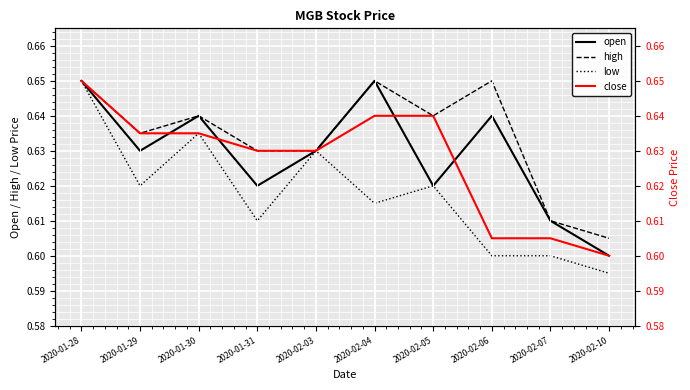

How many low values are between 0 and 1?

10